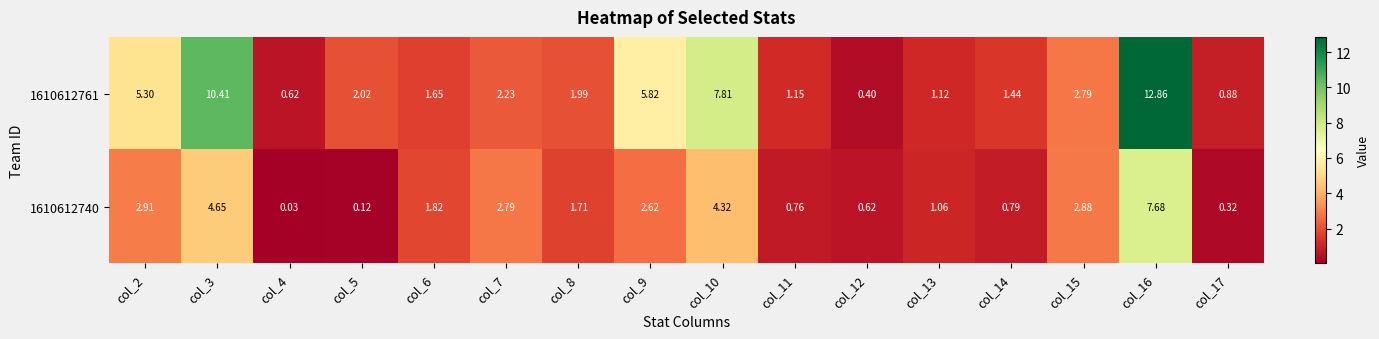

Which series changed the most between col_12 and col_15?

1610612761